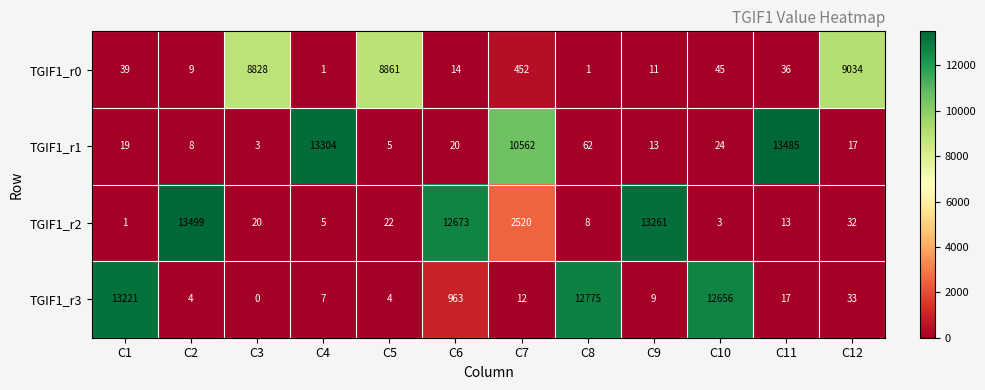

Which series changed the most between C6 and C10?

TGIF1_r2